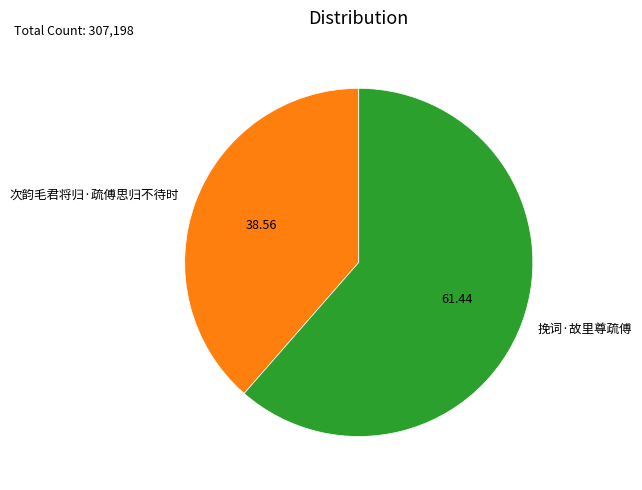

How many slices are in this pie chart?

2